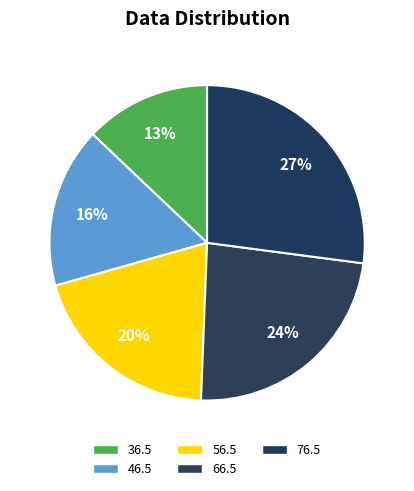

Is there a majority slice in this chart?

No